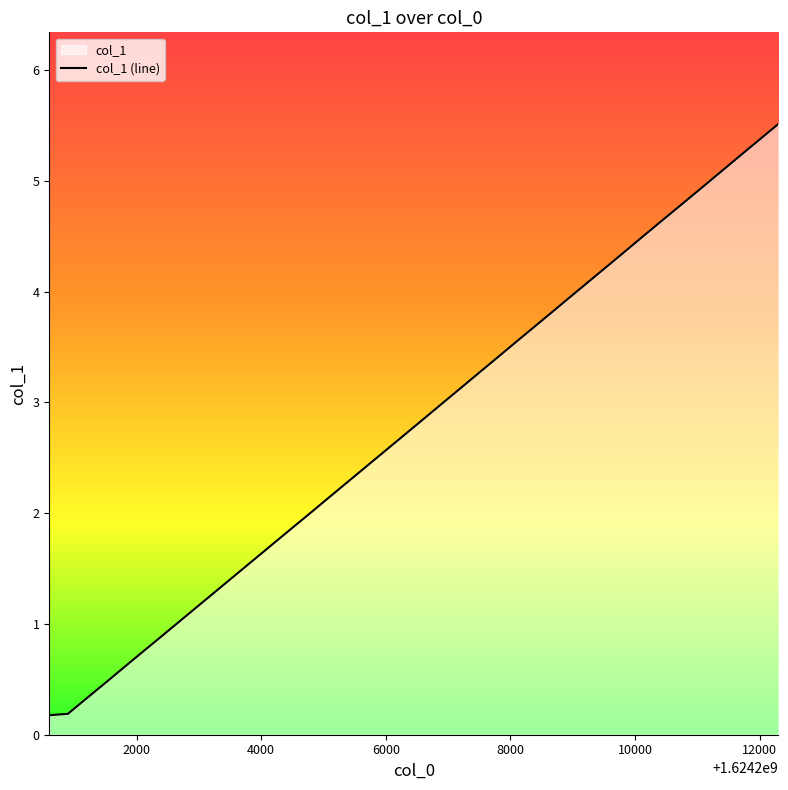

What is the average value?

2.8